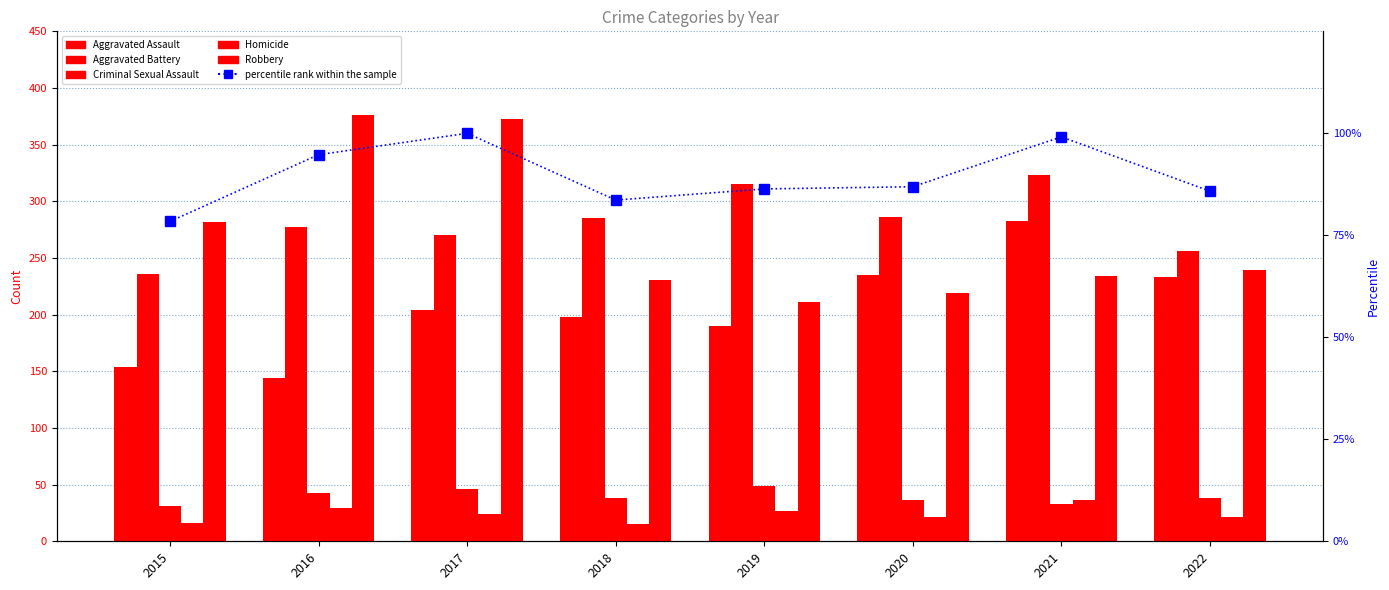

What is the sum of the Aggravated Assault values at 2018 and 2020?

433.0